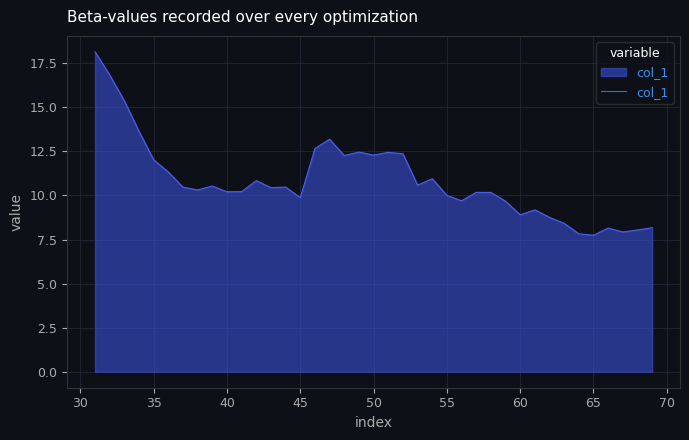

What is the smallest value displayed?

7.7